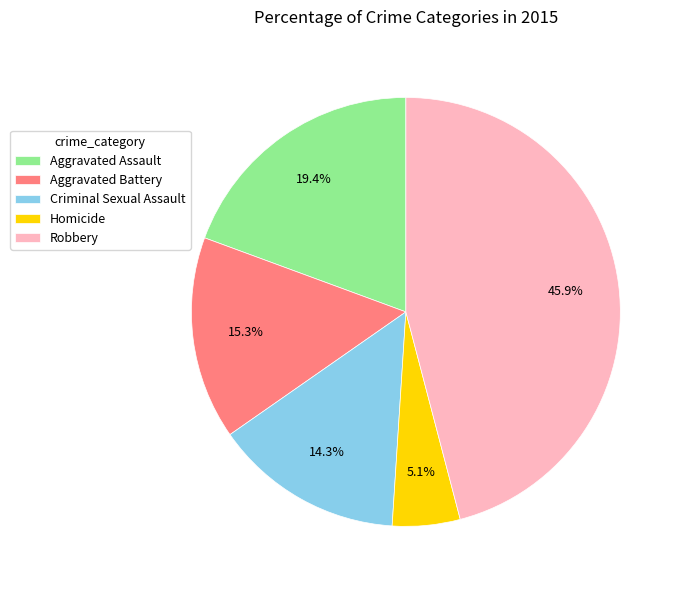

To the nearest percent, what portion does Aggravated Battery represent?

15%